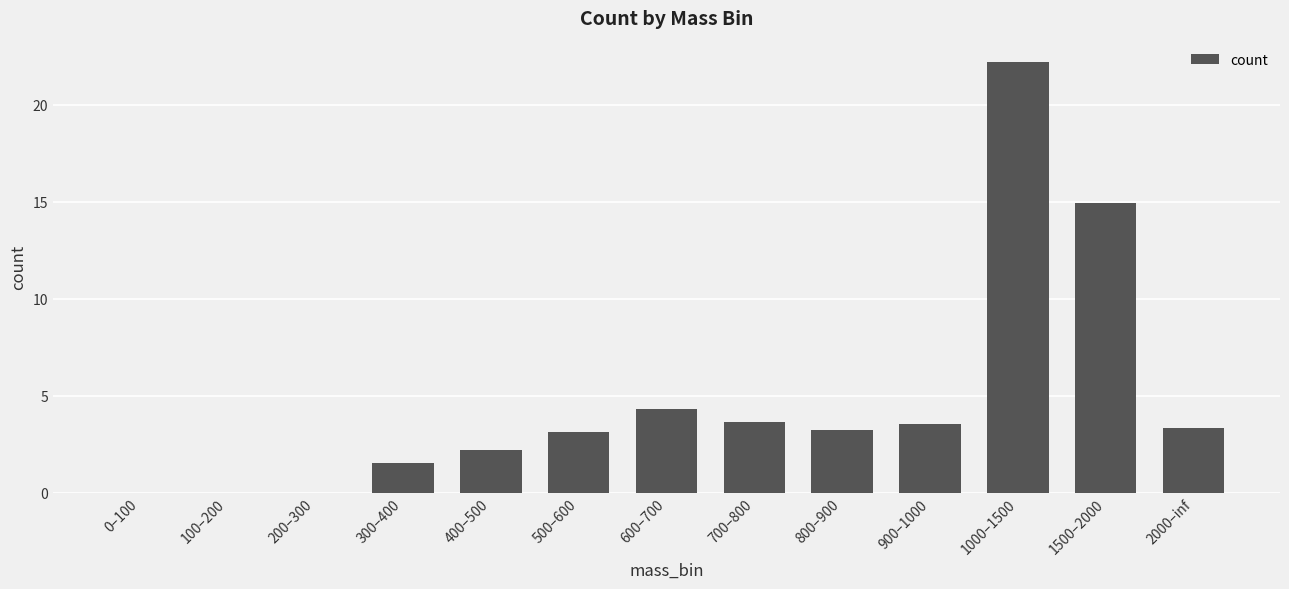

Are the bars grouped side by side (vs. stacked)?

No